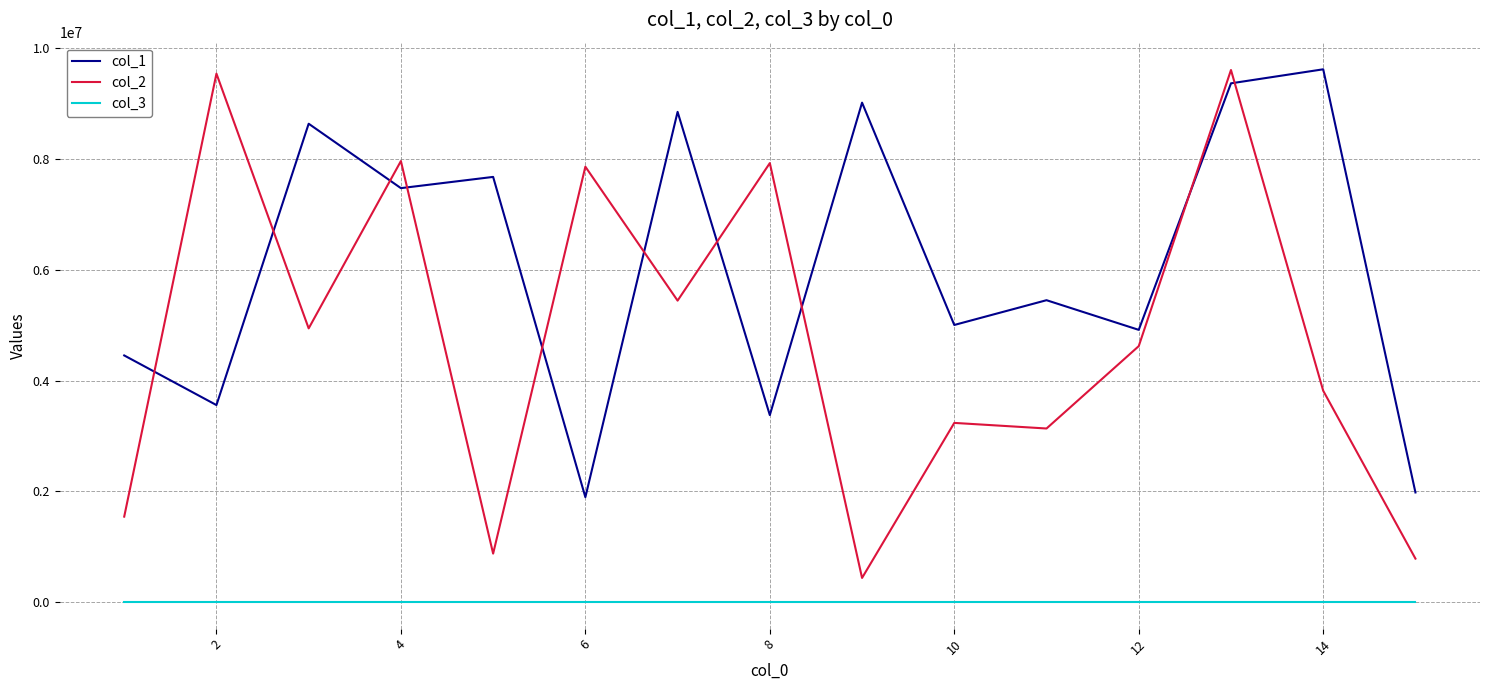

How many interior local valleys does the col_1 series have?

6